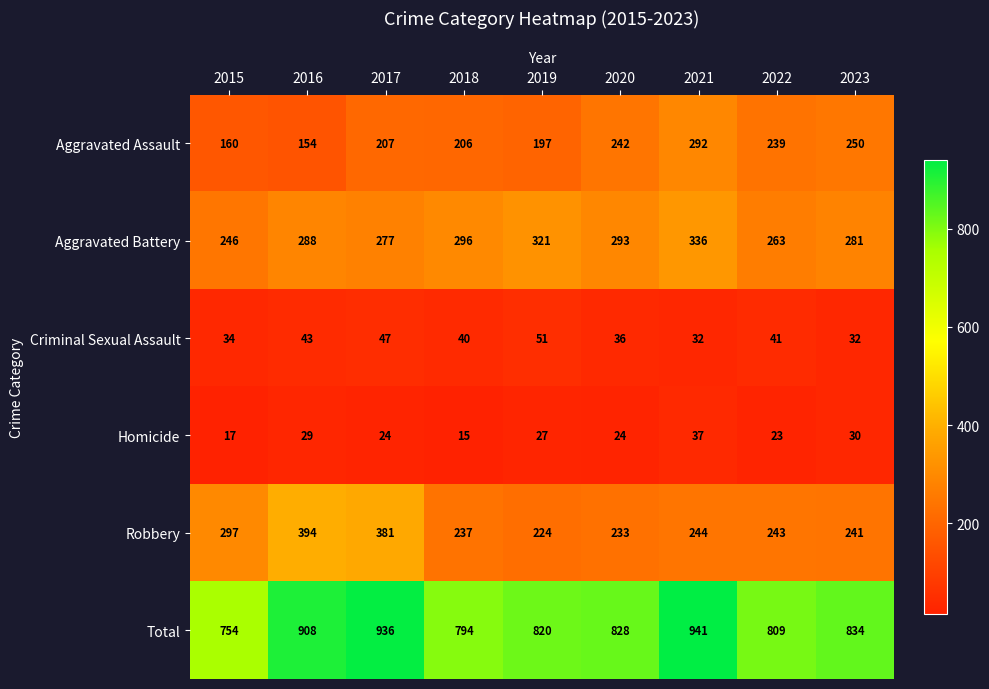

At how many categories does at least one series exceed 272?

9